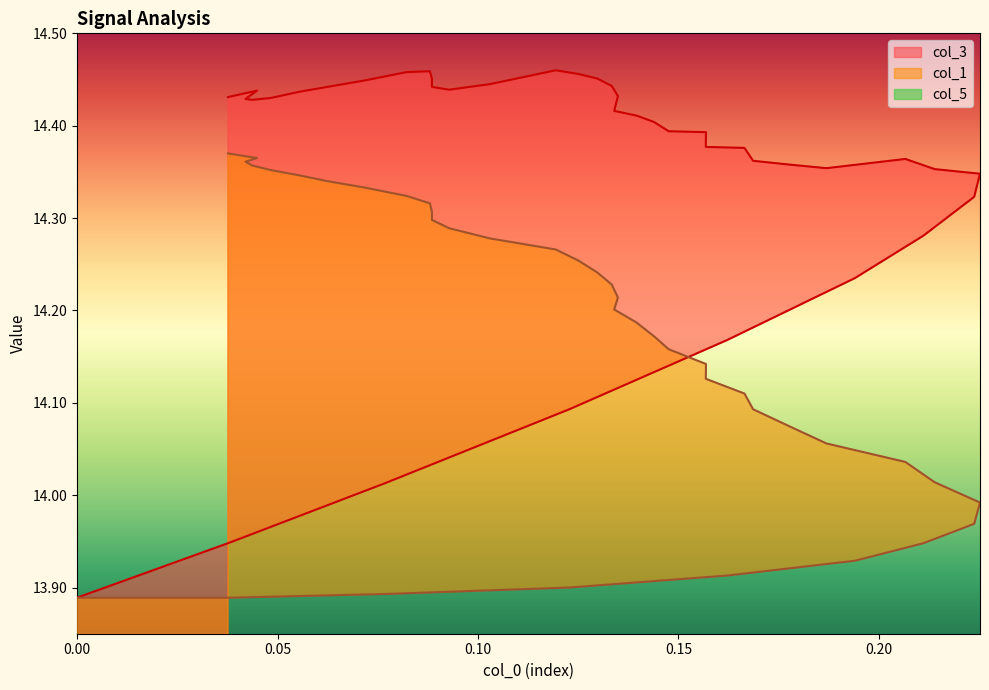

How many data points in col_3 are above 14?

38